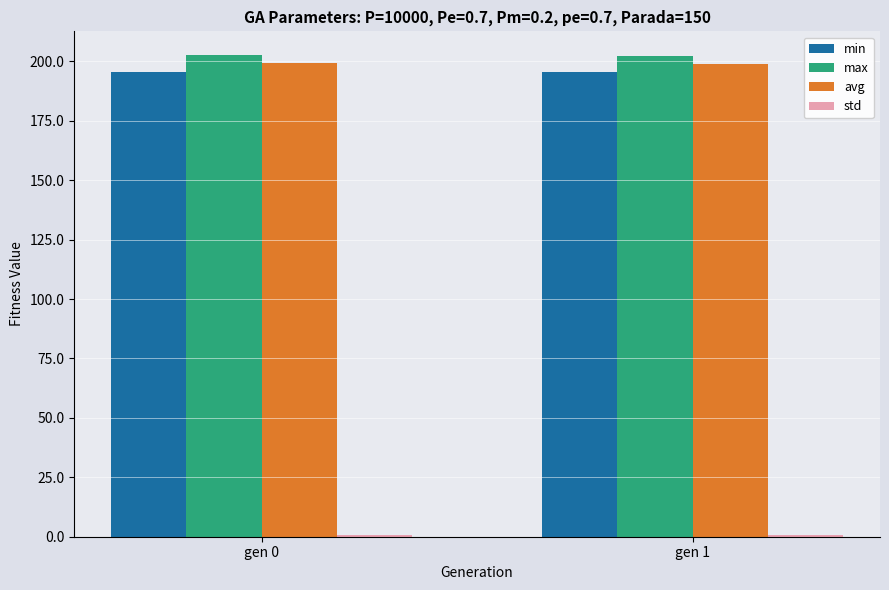

The max series shows 66.8 at gen 1. True or false?

False